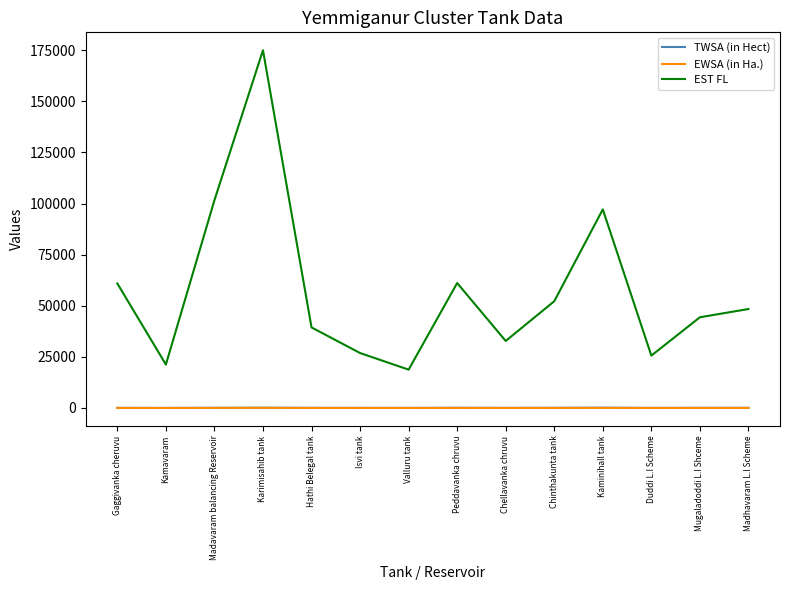

The EST FL series shows 97143.8 at Kaminihall tank. True or false?

True